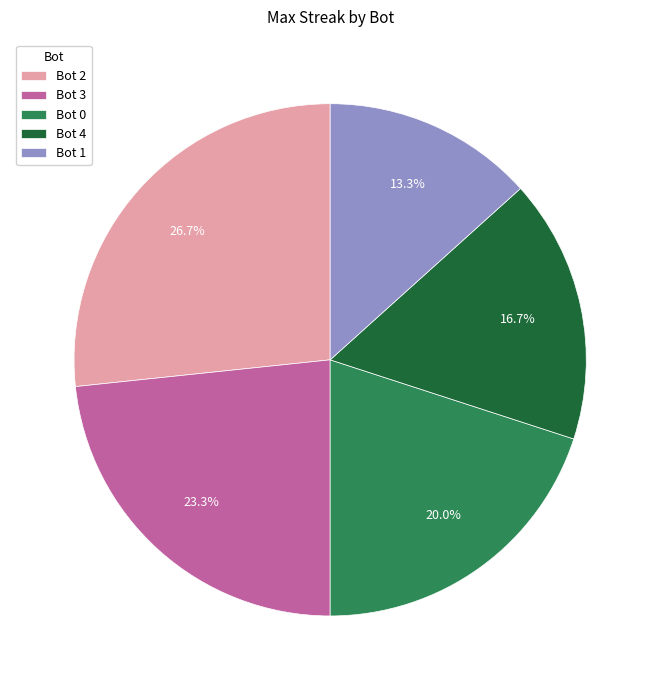

Is there a majority slice in this chart?

No